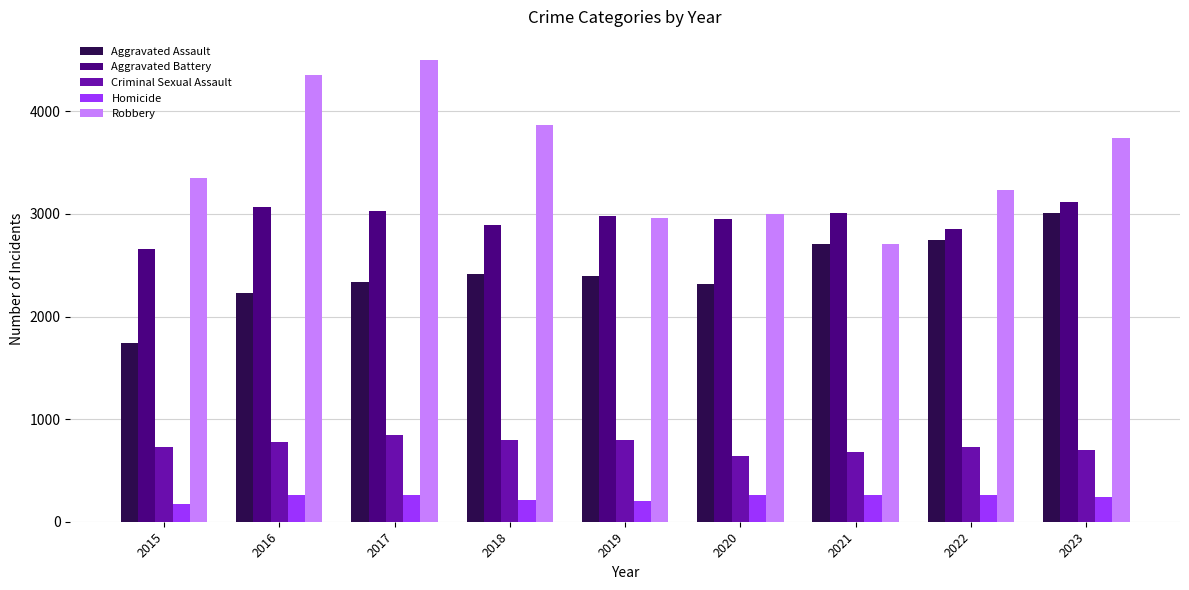

What is the difference between the highest and lowest values at 2017?

4241